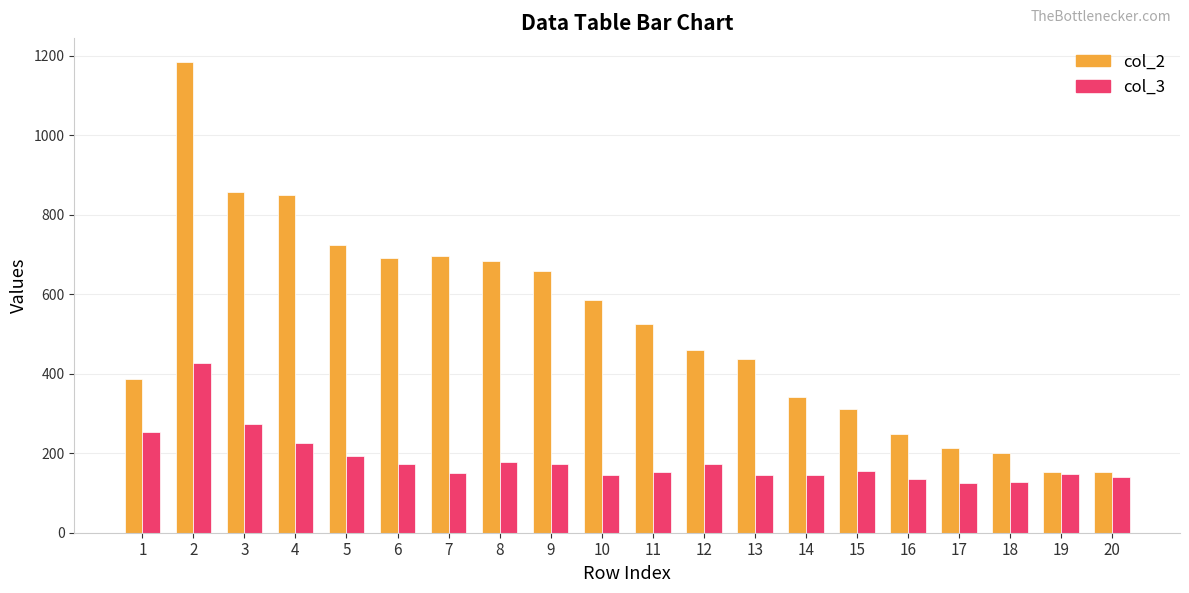

What is the value of the col_2 bar at the 4th from the left?

849